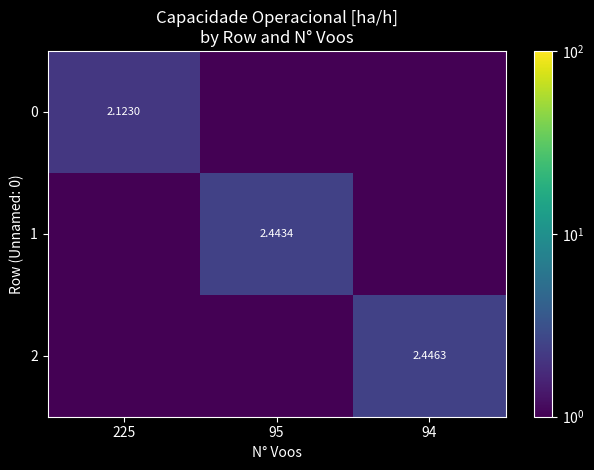

The value of 2 at 225 is 0.0. True or false?

True